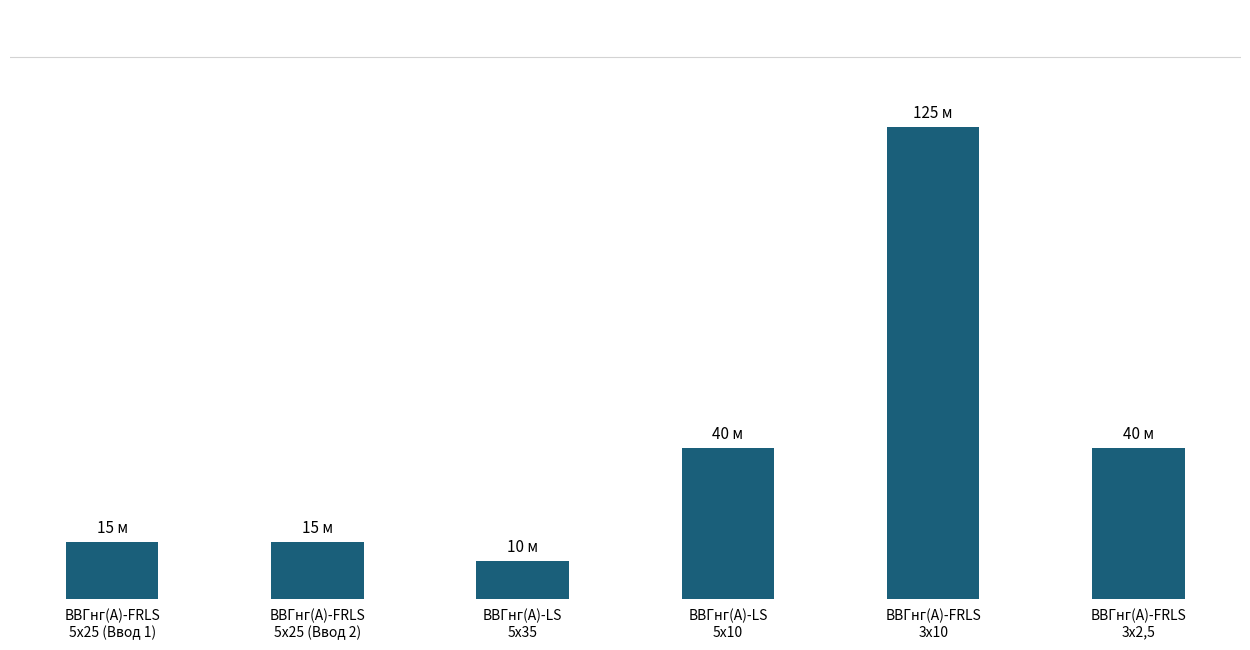

Reading left to right, extract all data points from this chart.

15	15	10	40	125	40